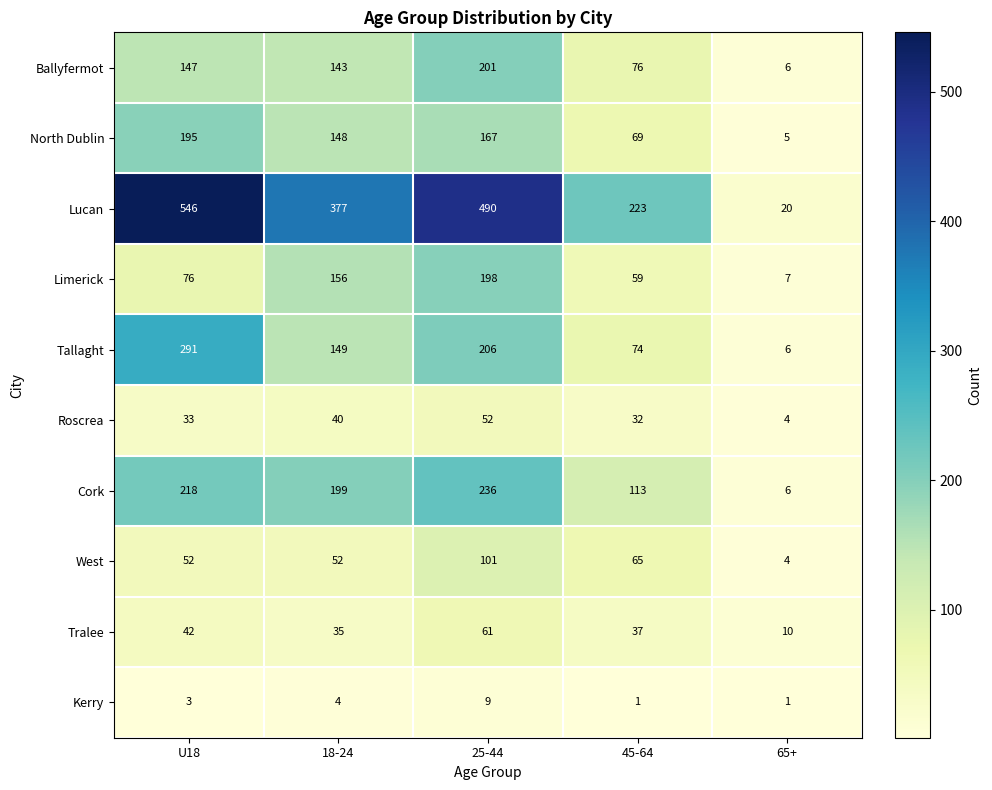

Which series changed the most between U18 and 25-44?

Limerick